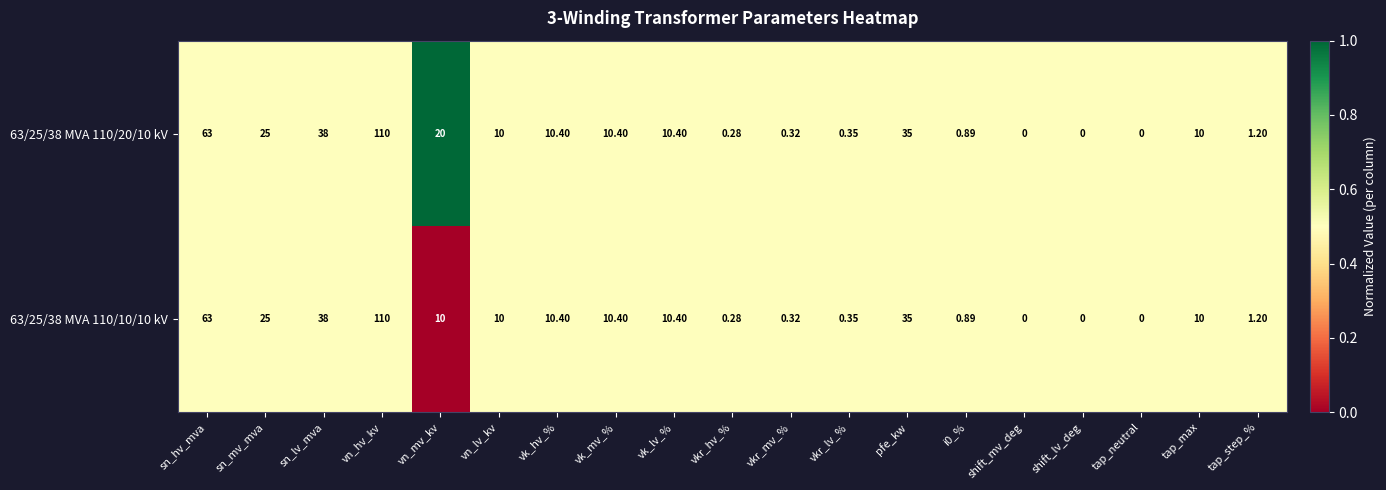

How many distinct data groups are displayed?

2